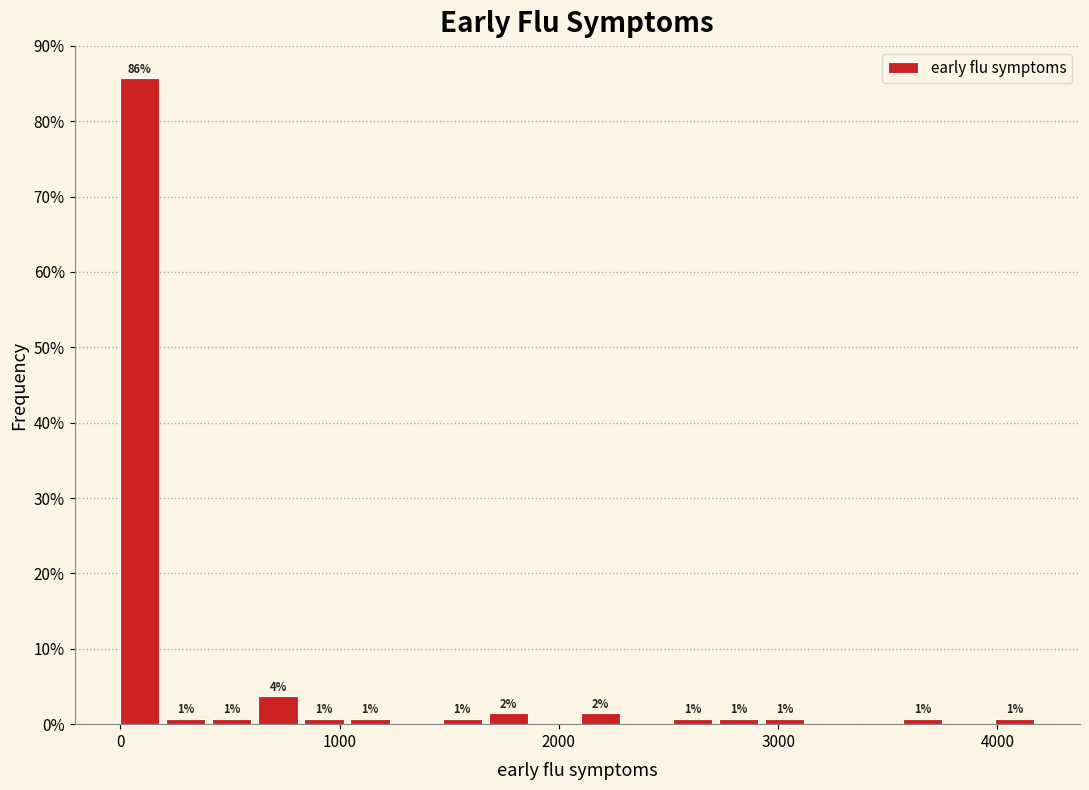

Around what value on the x-axis is the tallest bar? Give the approximate position of its centre, as read against the axis.

100